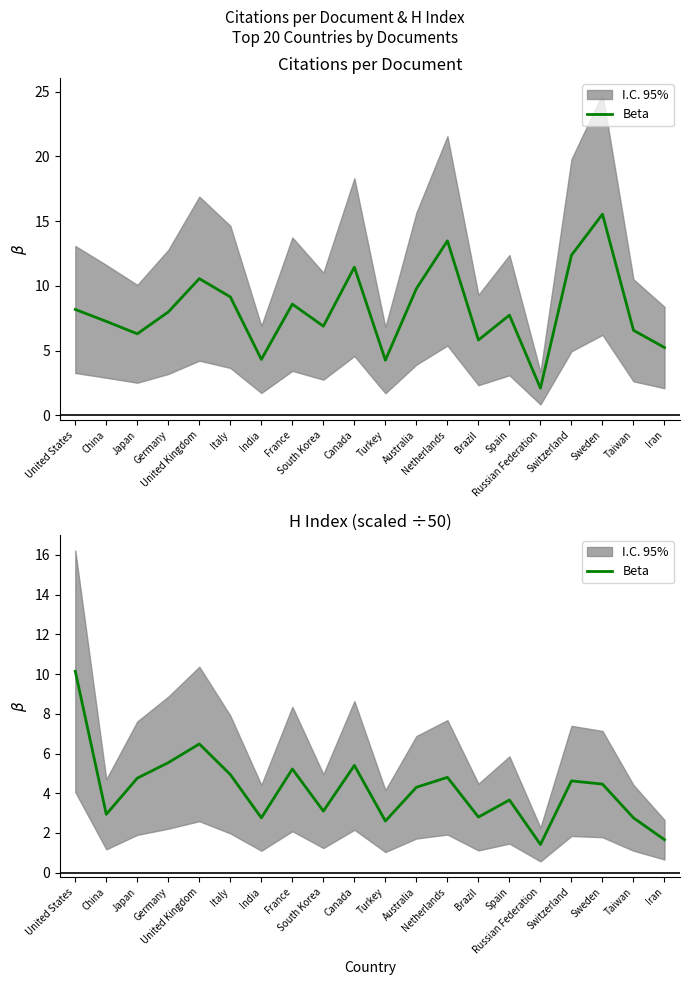

How many values are below 4?

9